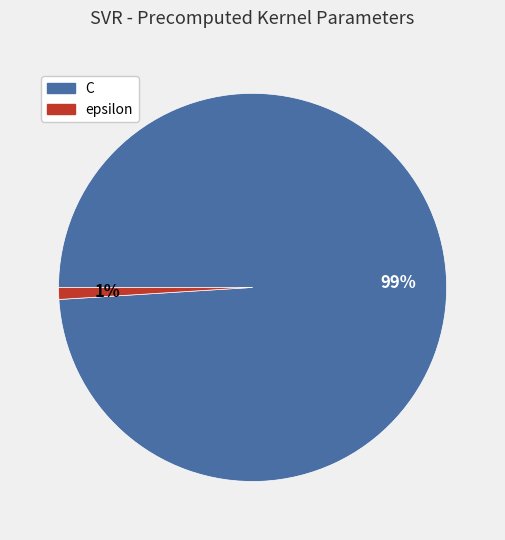

Between C and epsilon, which is larger?

C